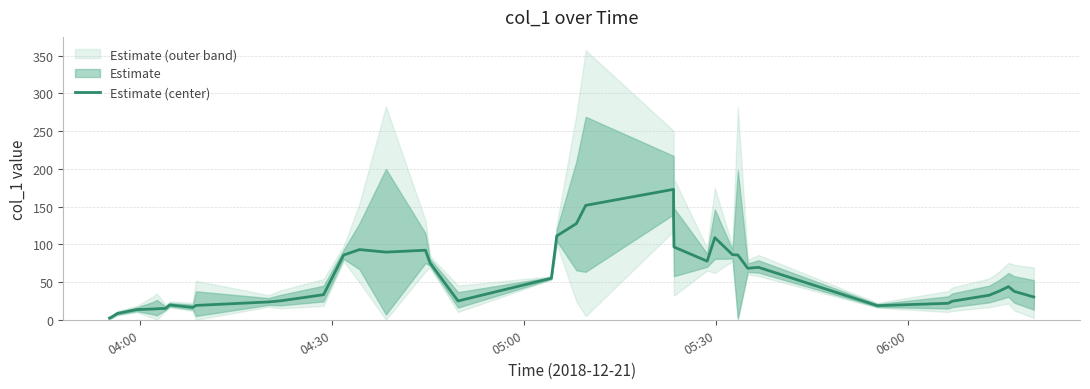

Is it true that the value at 15 is 135.0?

False